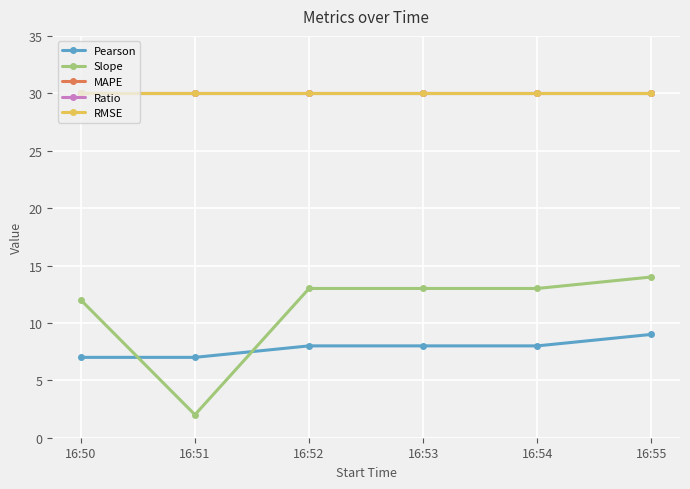

Is this an area chart (filled region under the line)?

No